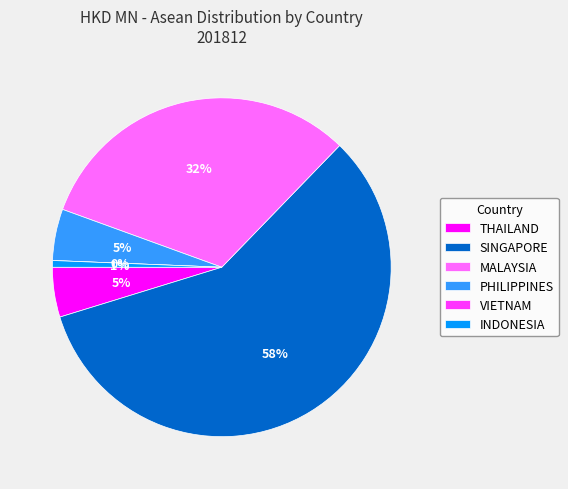

To the nearest percent, what is the combined percentage of PHILIPPINES and THAILAND?

10%